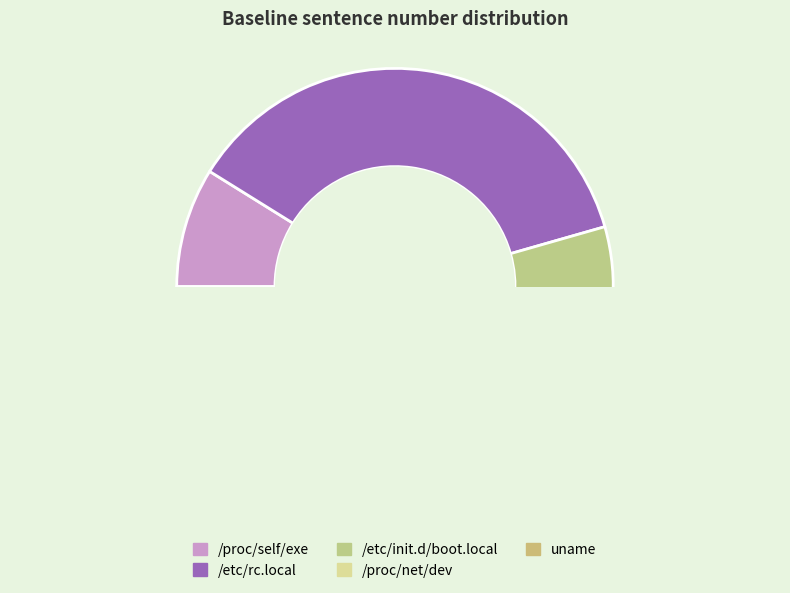

To the nearest percent, what is the difference between the /etc/init.d/boot.local and /proc/net/dev slice percentages?

6%